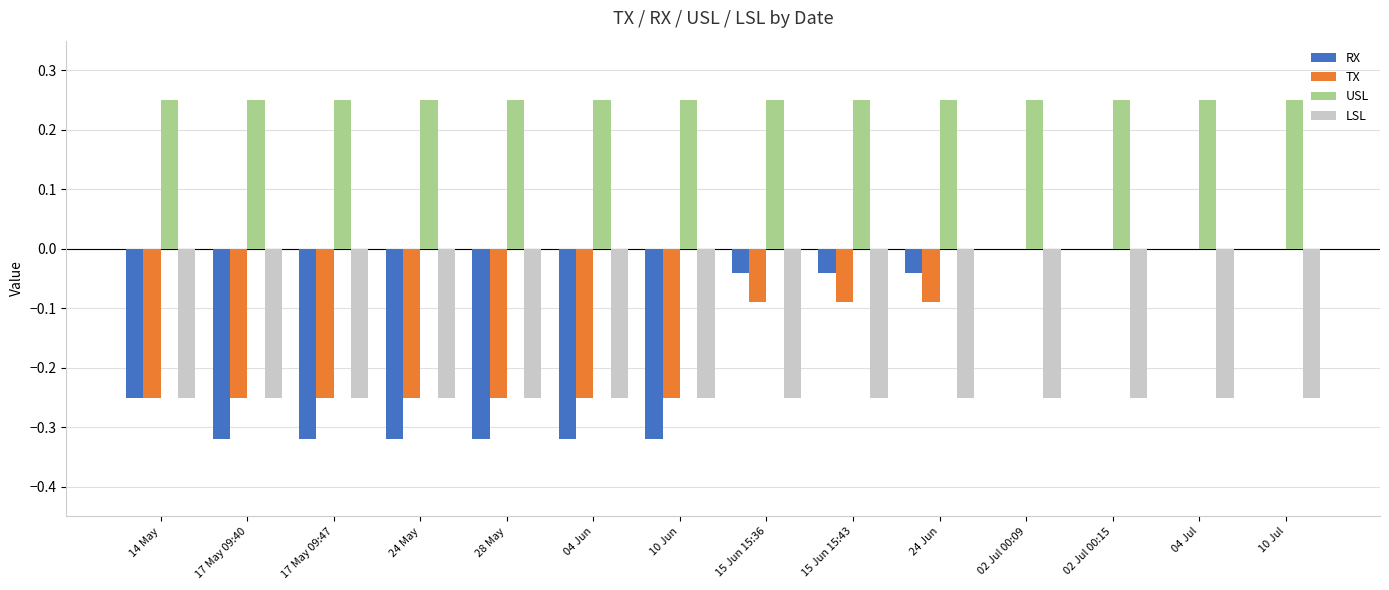

The value of LSL at 28 May is -0.1. True or false?

False